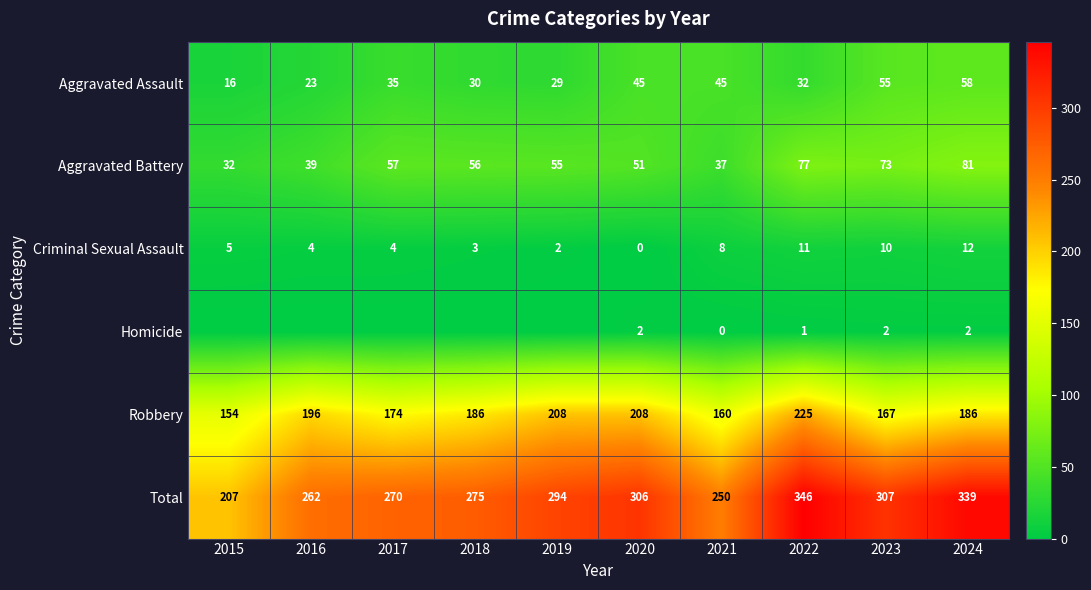

At which label is Aggravated Battery closest to 56?

2018